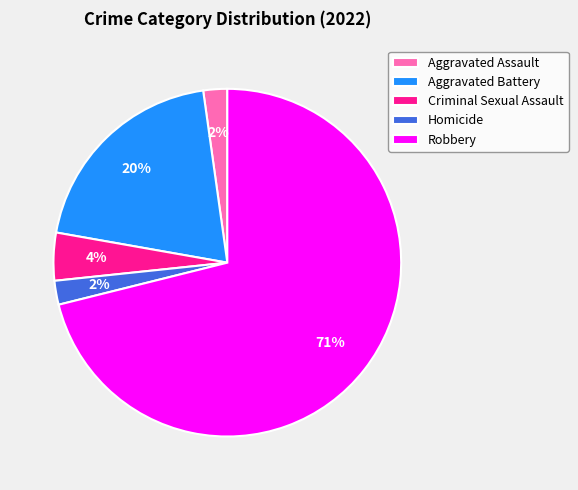

The Criminal Sexual Assault slice represents 15% of the pie. True or false?

False